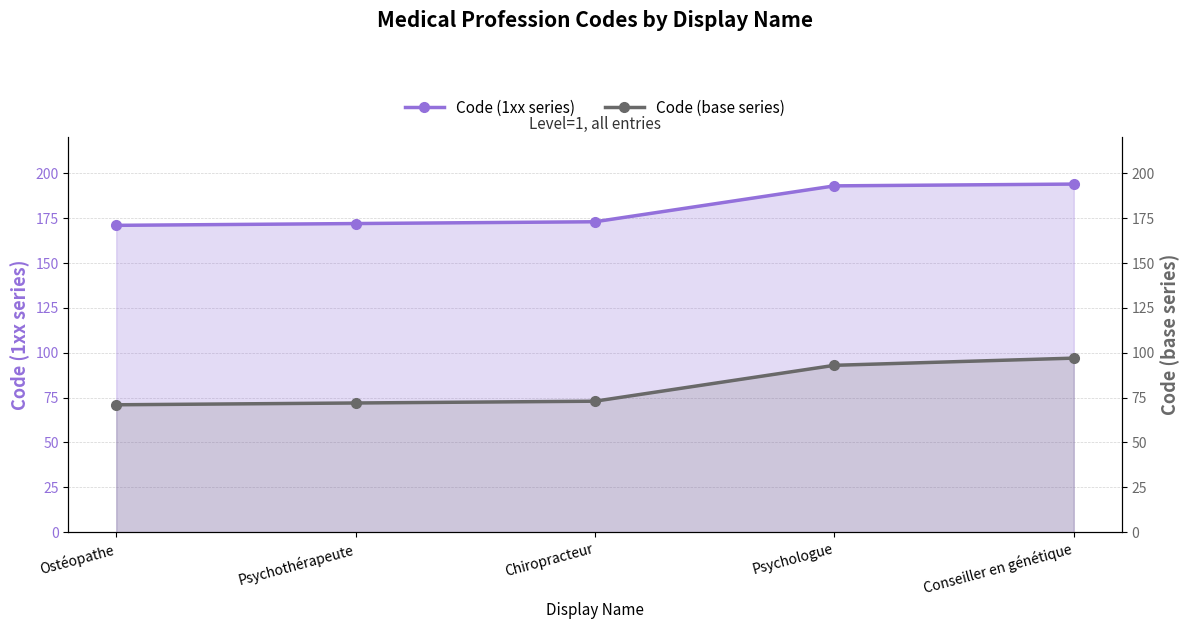

What is the sum of all Code (1xx series) values?

903